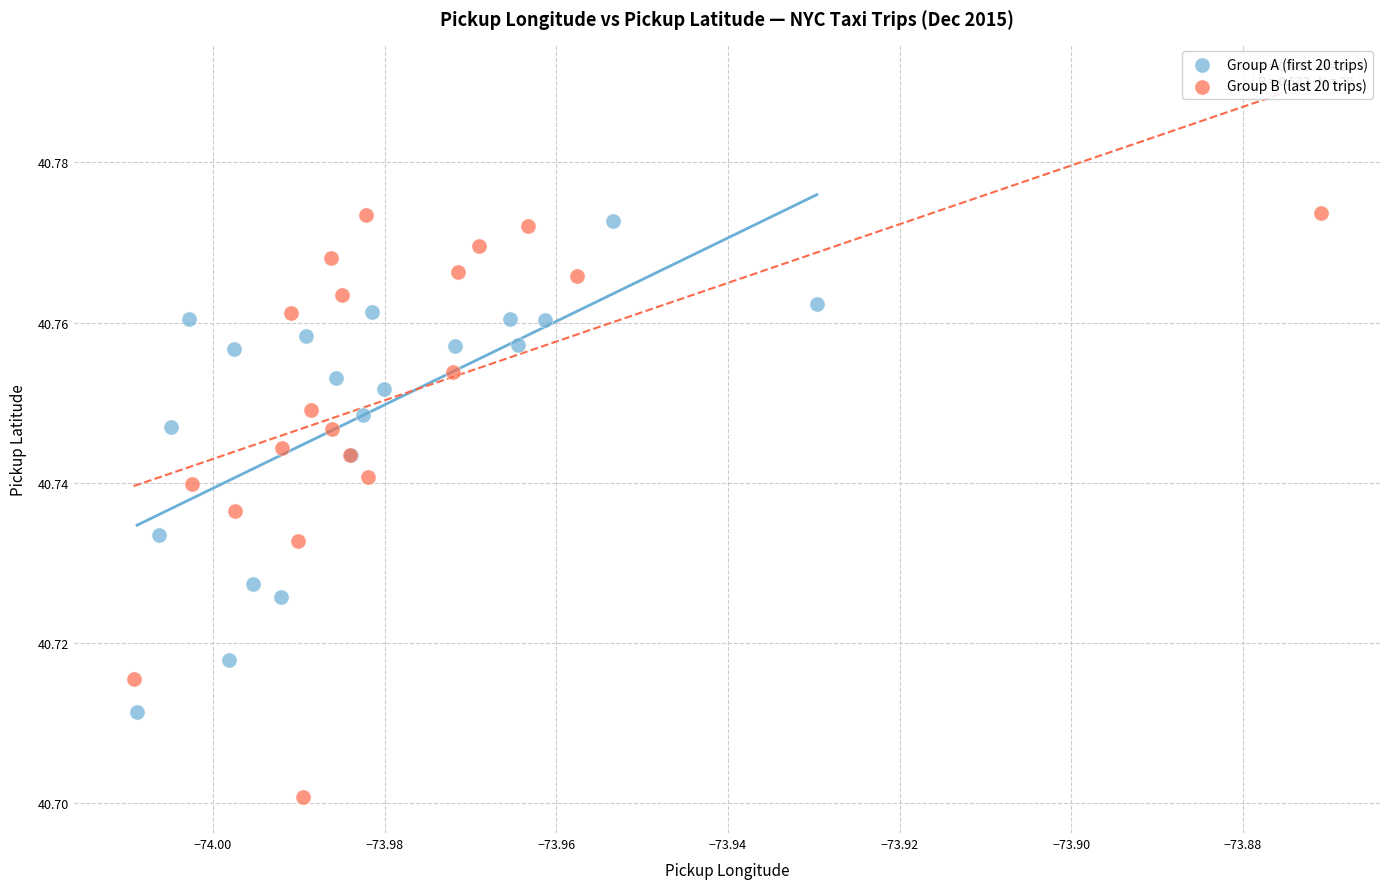

Which series reaches the minimum Y coordinate?

Group B (last 20 trips)